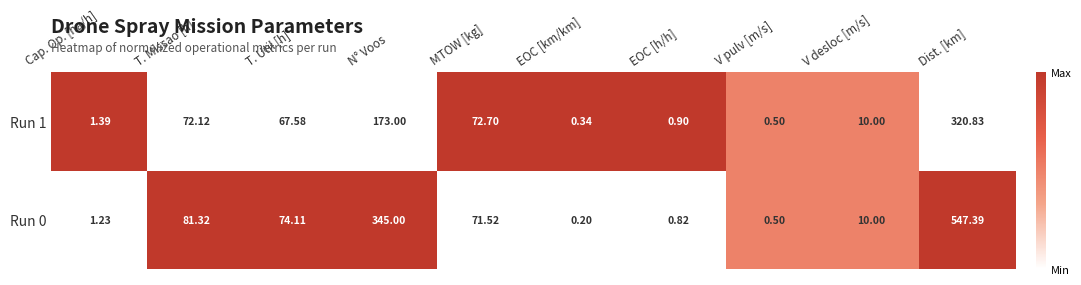

At which category is the sum across all series the highest?

Dist. [km]